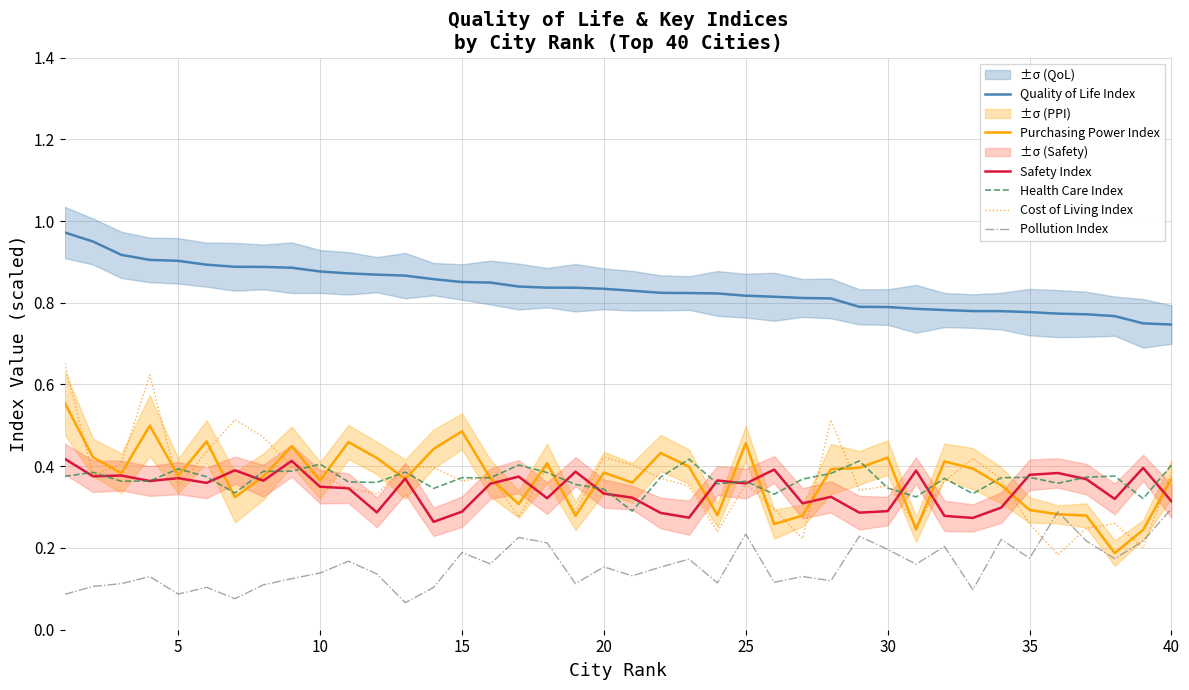

True or false: Pollution Index and Health Care Index cross at least once.

False